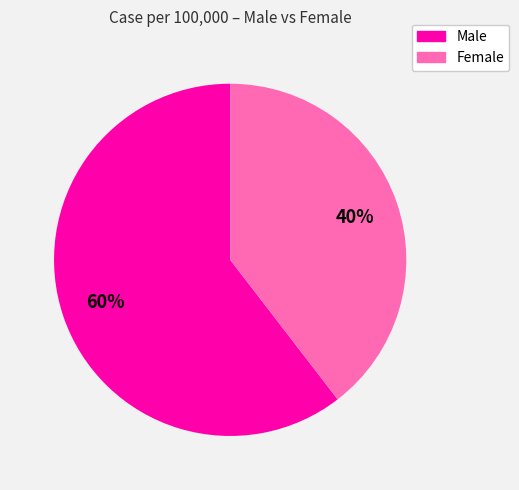

Is there a majority slice in this chart?

Yes